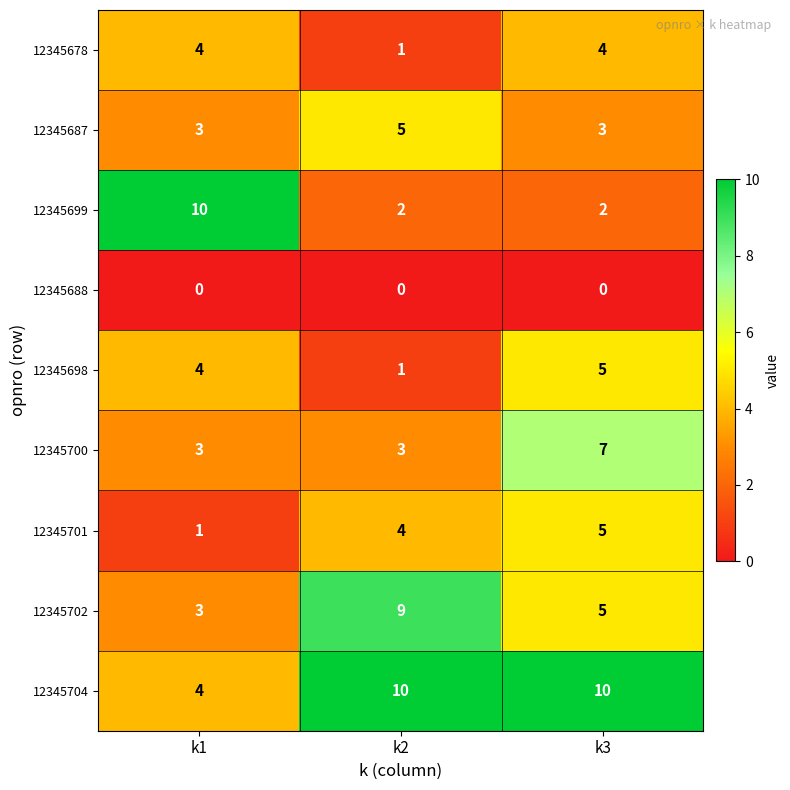

Which series has the largest total across all categories?

12345704